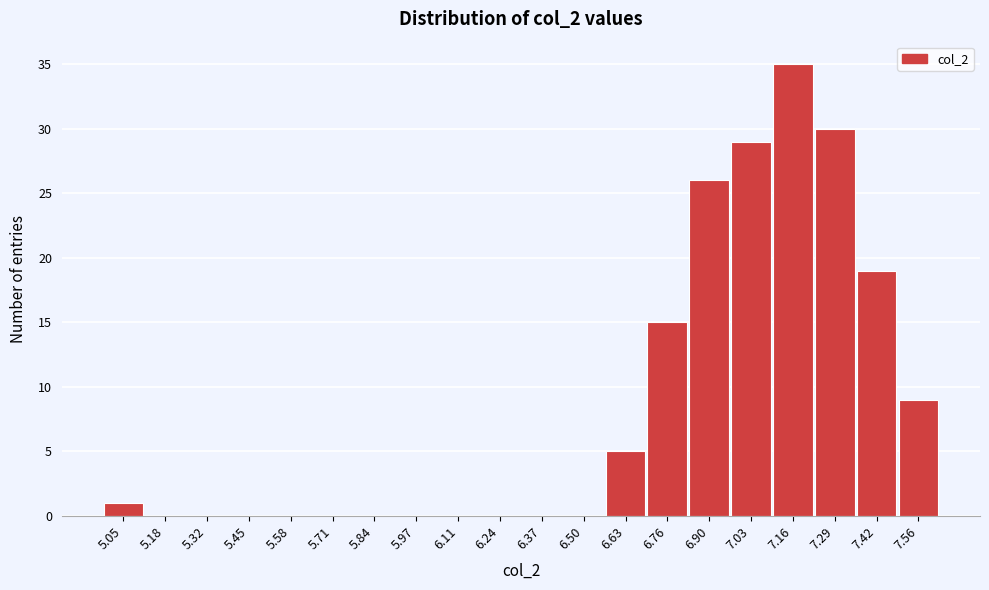

Reading left to right, extract all data points from this chart.

5.05=1	5.18=0	5.32=0	5.45=0	5.58=0	5.71=0	5.84=0	5.97=0	6.11=0	6.24=0	6.37=0	6.50=0	6.63=5	6.76=15	6.90=26	7.03=29	7.16=35	7.29=30	7.42=19	7.56=9